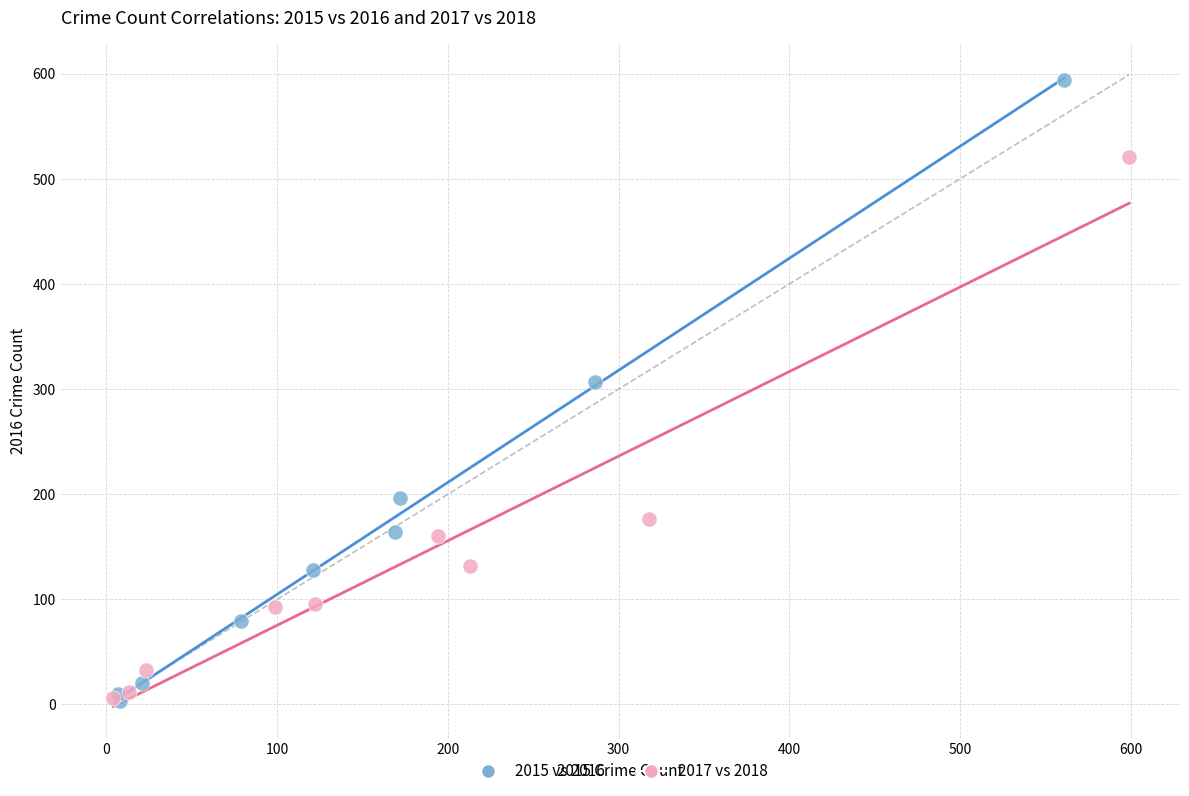

Which series reaches the maximum Y coordinate?

2015 vs 2016